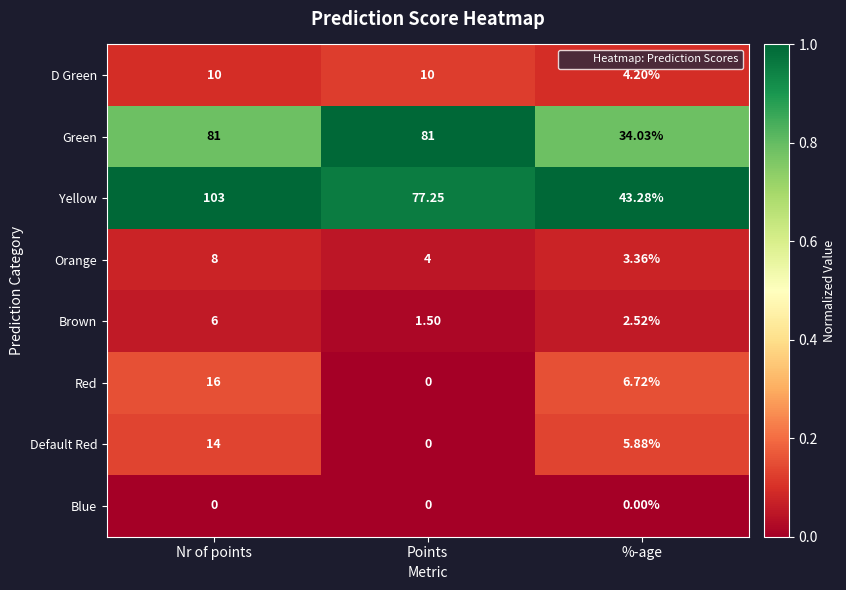

Which category has the highest value in the Default Red series?

Nr of points